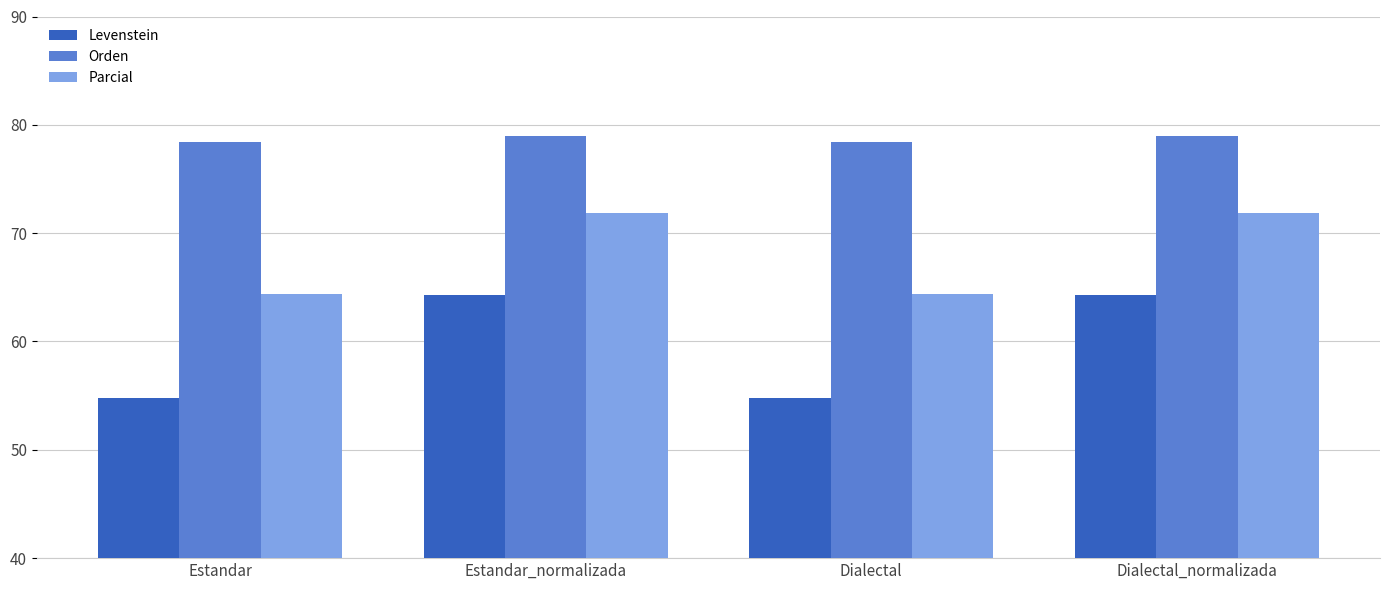

What is the label of the 3rd bar from the right?

Estandar_normalizada